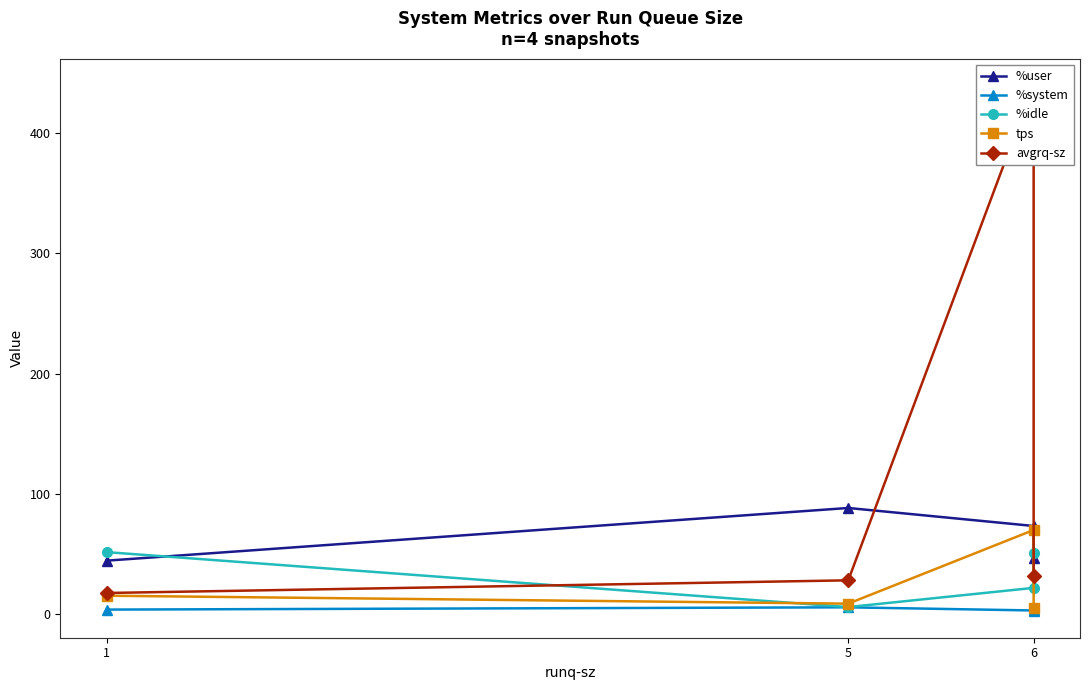

What is the sum of the tps values at 6 and 5?

78.8